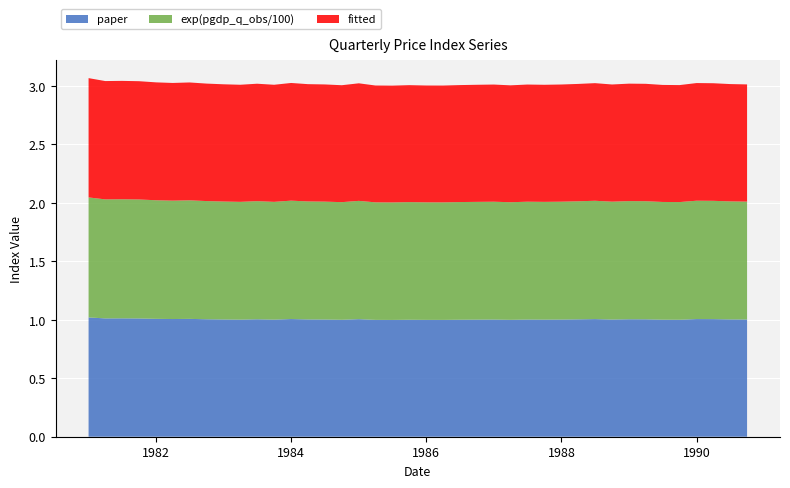

Reading left to right, what are all the values shown in this chart?

paper: 1.0	1.0	1.0	1.0	1.0	1.0	1.0	1.0	1.0	1.0	1.0	1.0	1.0	1.0	1.0	1.0	1.0	1.0	1.0	1.0	1.0	1.0	1.0	1.0	1.0	1.0	1.0	1.0	1.0	1.0	1.0	1.0	1.0	1.0	1.0	1.0	1.0	1.0	1.0	1.0
exp(pgdp_q_obs/100): 1.0	1.0	1.0	1.0	1.0	1.0	1.0	1.0	1.0	1.0	1.0	1.0	1.0	1.0	1.0	1.0	1.0	1.0	1.0	1.0	1.0	1.0	1.0	1.0	1.0	1.0	1.0	1.0	1.0	1.0	1.0	1.0	1.0	1.0	1.0	1.0	1.0	1.0	1.0	1.0
fitted: 1.0	1.0	1.0	1.0	1.0	1.0	1.0	1.0	1.0	1.0	1.0	1.0	1.0	1.0	1.0	1.0	1.0	1.0	1.0	1.0	1.0	1.0	1.0	1.0	1.0	1.0	1.0	1.0	1.0	1.0	1.0	1.0	1.0	1.0	1.0	1.0	1.0	1.0	1.0	1.0